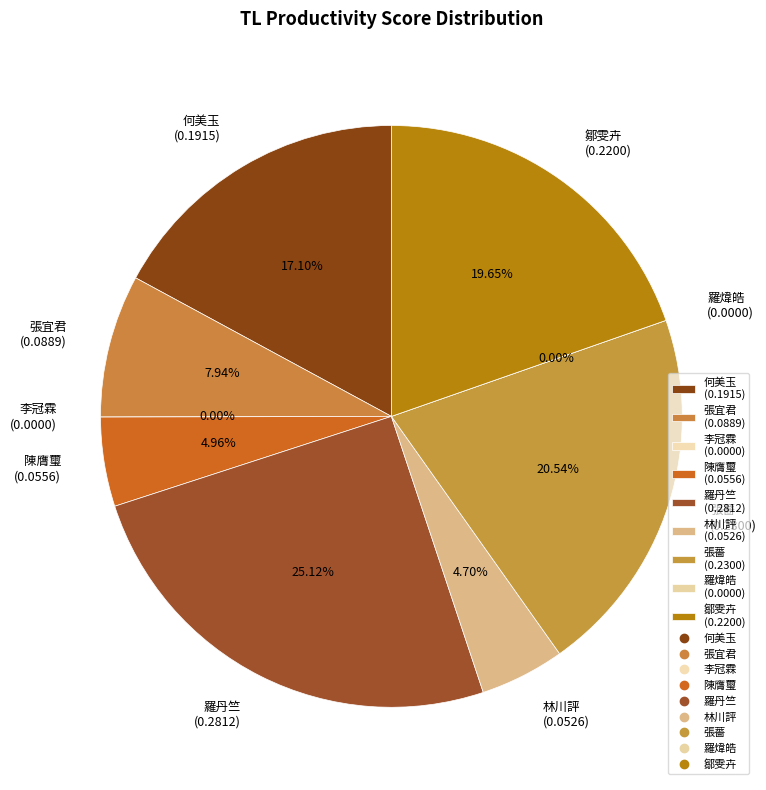

Which slice is the smallest?

李冠霖